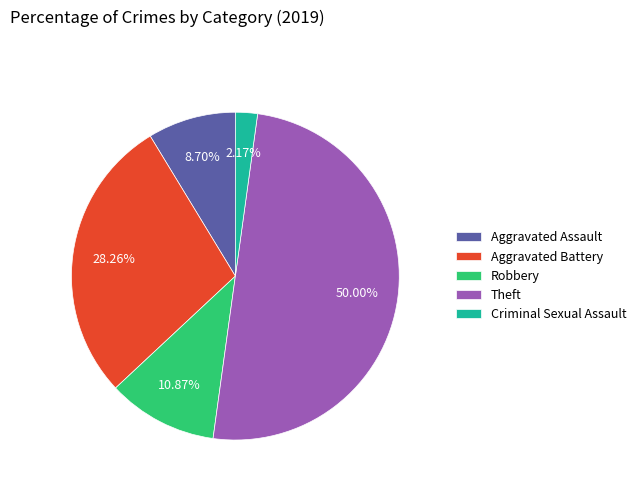

How many slices are in this pie chart?

5